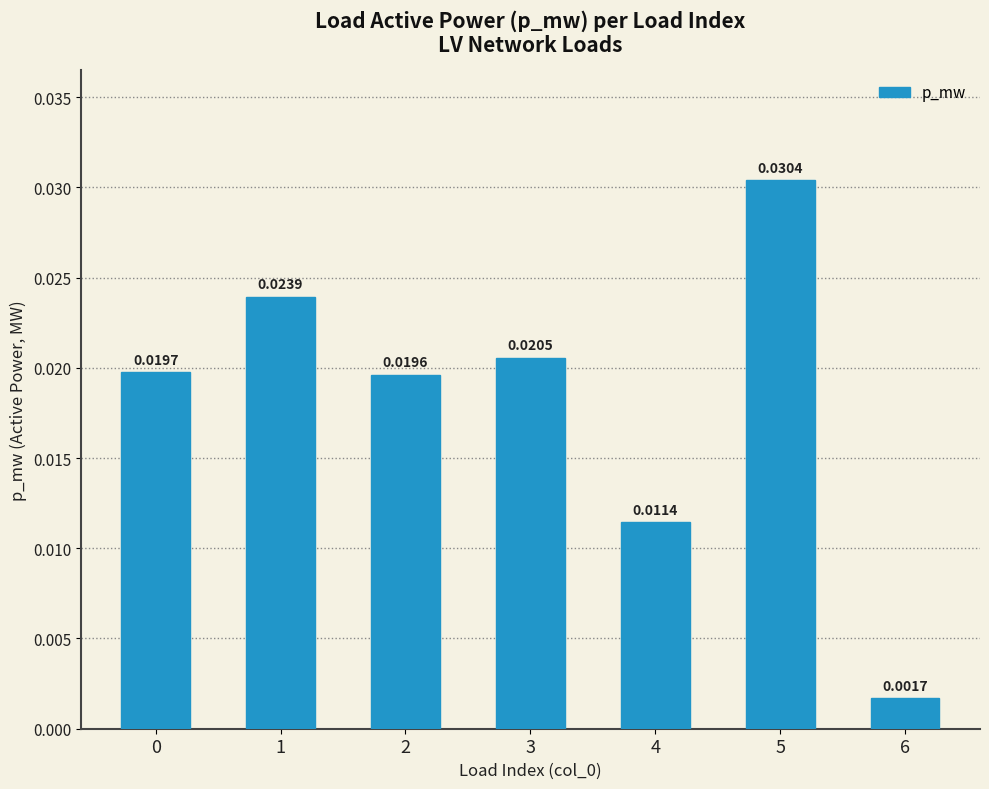

True or false: the data shows 0.1 at 5.

False